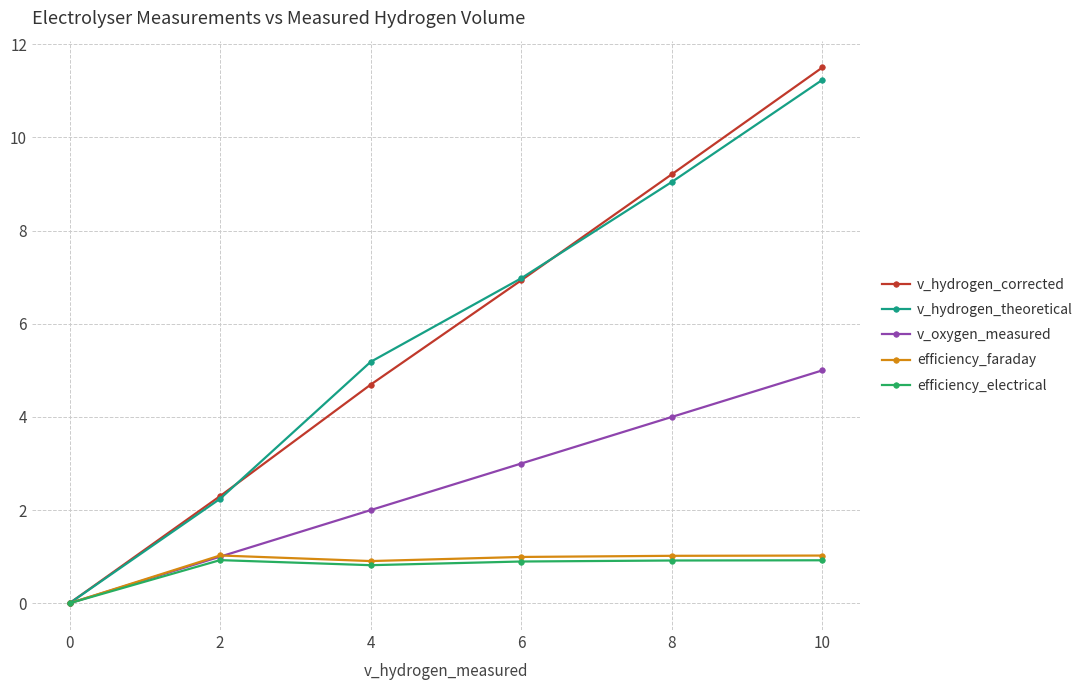

What is the sum of the v_hydrogen_theoretical values at 6 and 8?

16.0